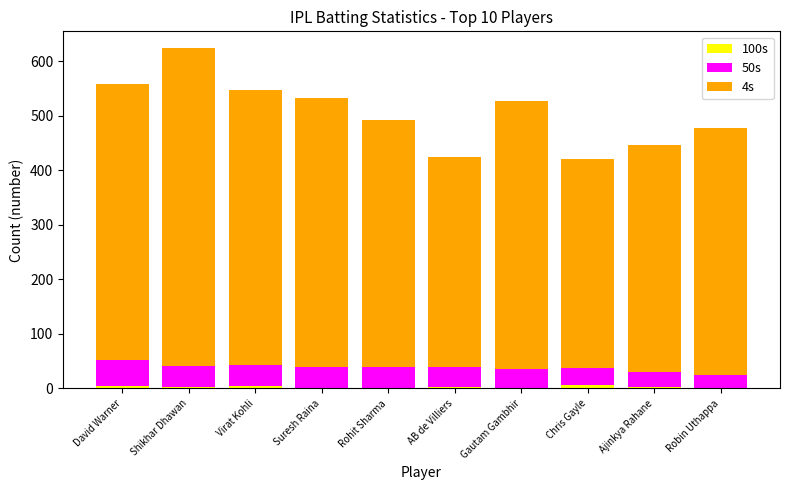

At which category is the sum across all series the highest?

Shikhar Dhawan